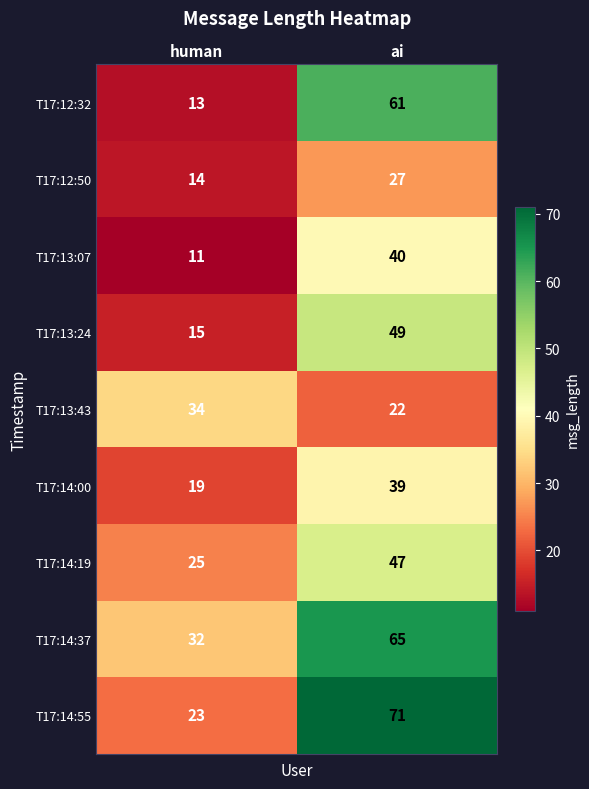

Which series has the largest total across all categories?

T17:14:37